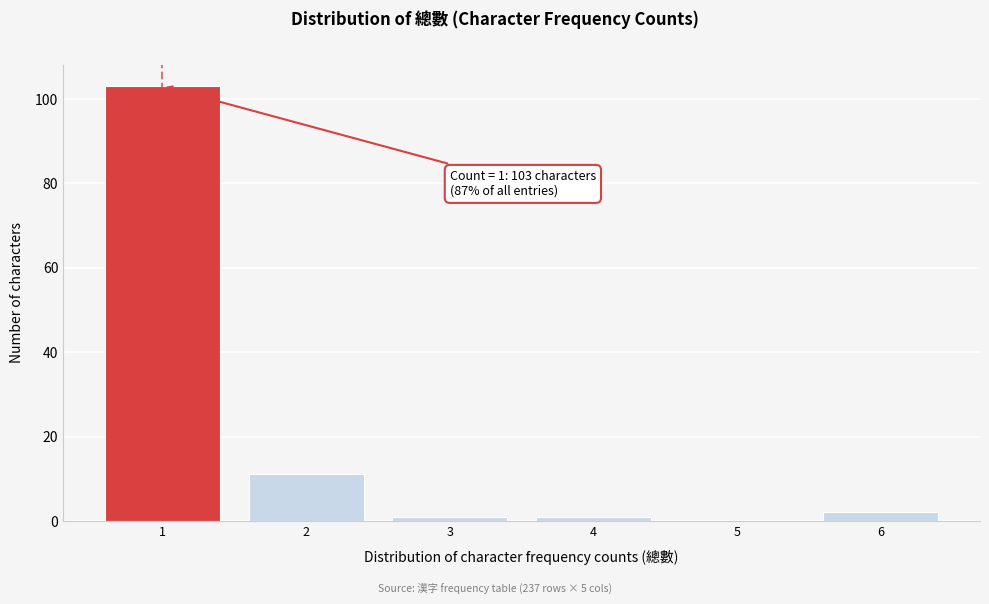

Reading left to right, extract all data points from this chart.

1=103	2=11	3=1	4=1	5=0	6=2